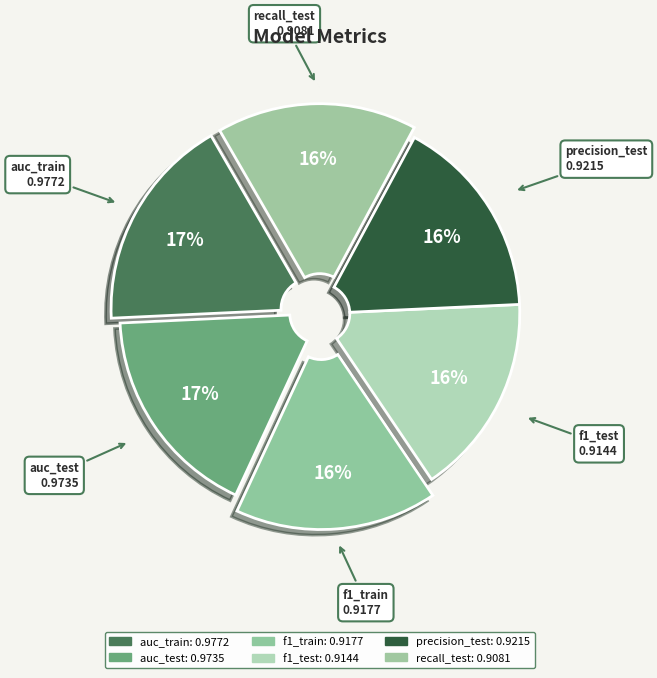

To the nearest percent, what is the difference between the largest and smallest slice percentages?

1%